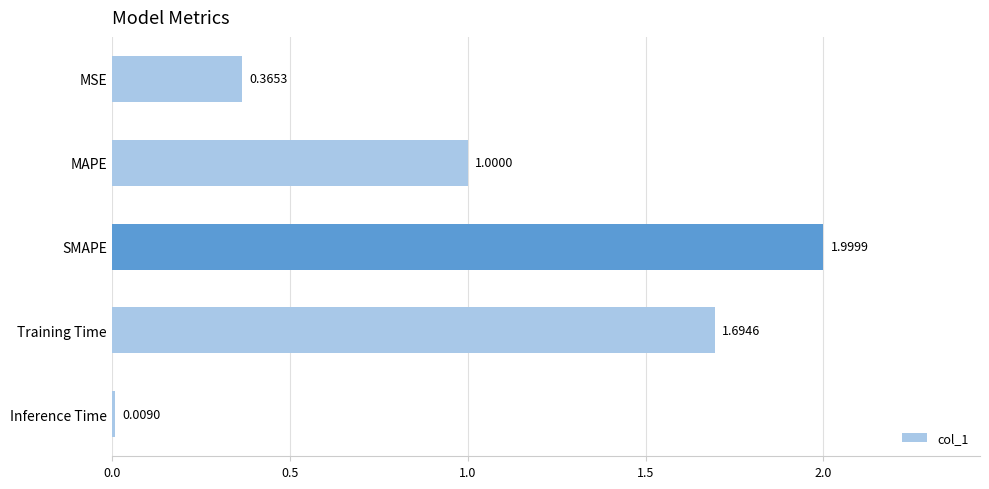

What is the label of the 2nd bar from the bottom?

Training Time